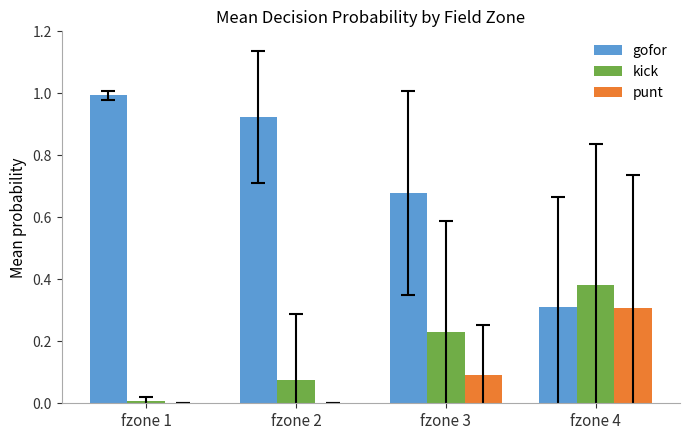

Which category has the highest value across all series?

fzone 1